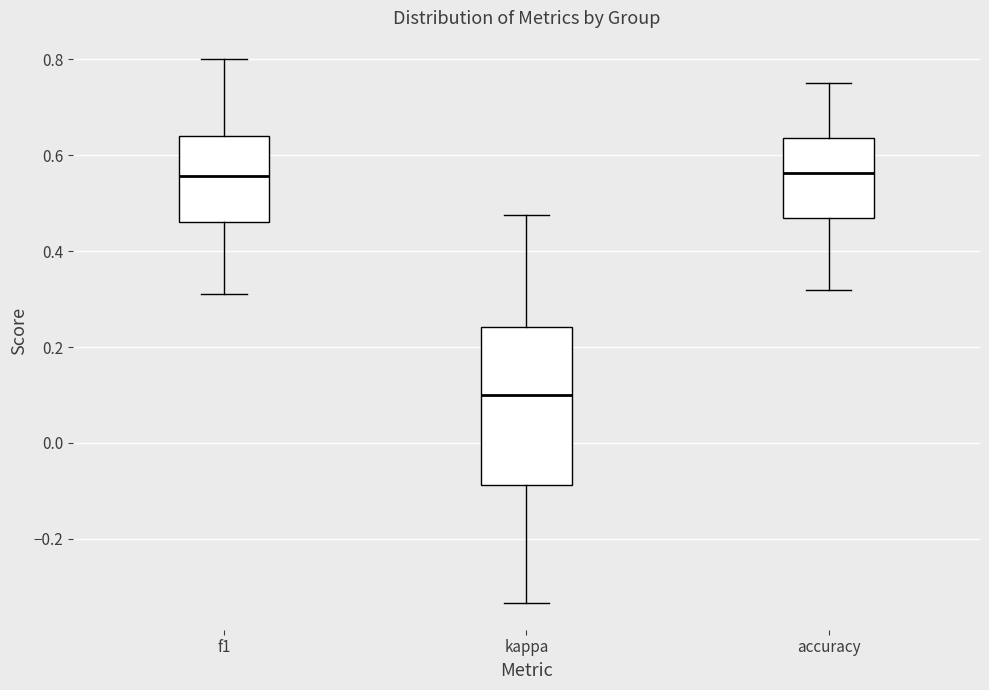

Comparing the boxes themselves (not the whiskers), which one is the tallest?

kappa